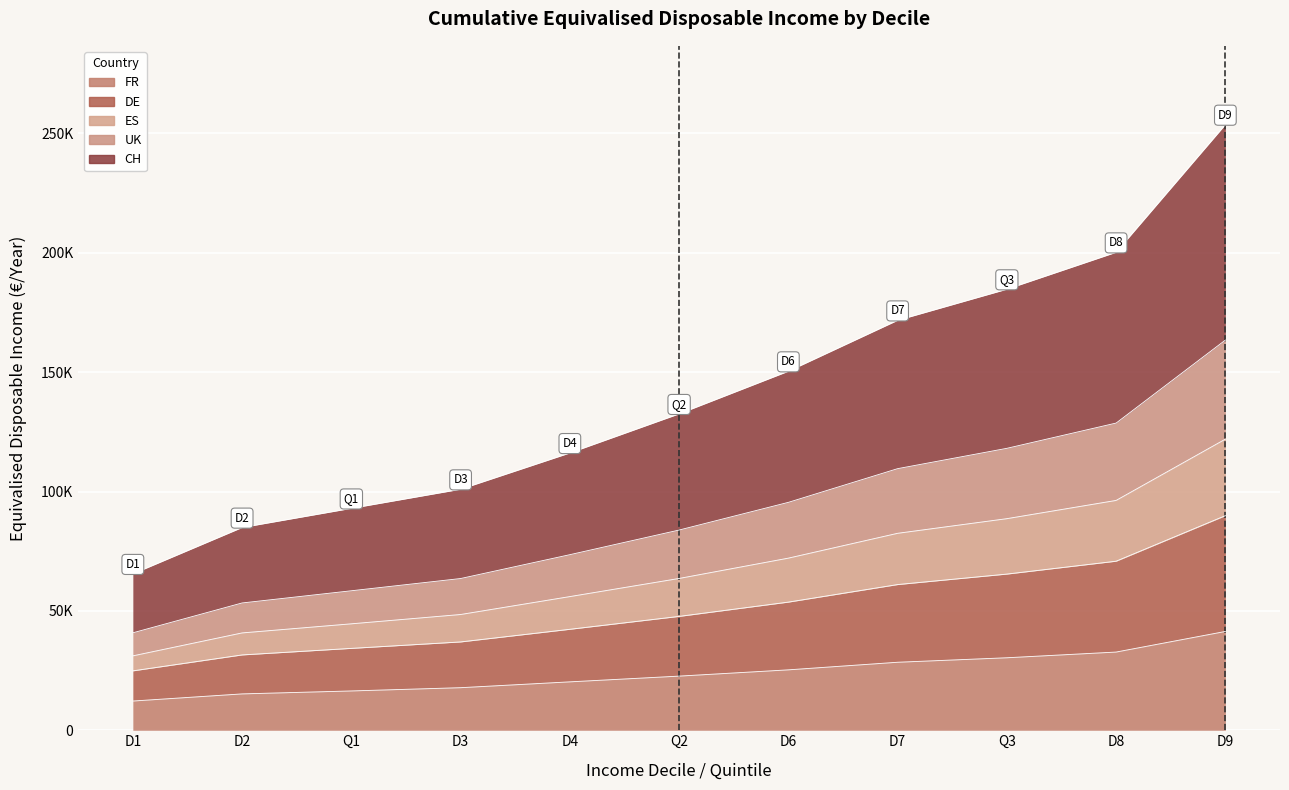

True or false: DE and ES intersect in this chart.

False